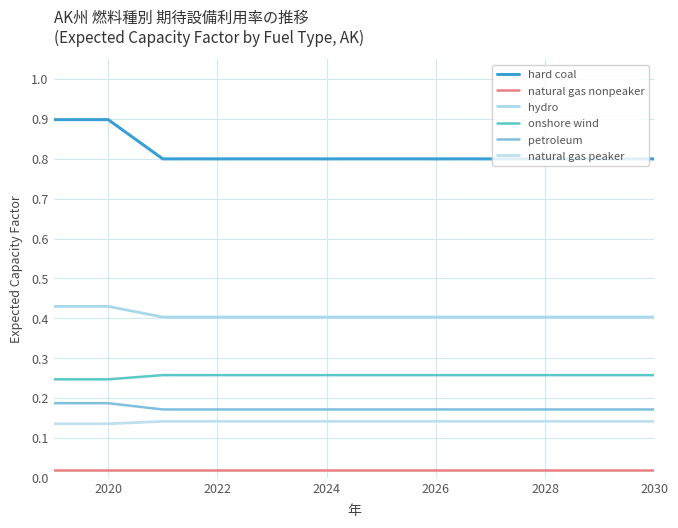

How many lines are shown in the chart?

6